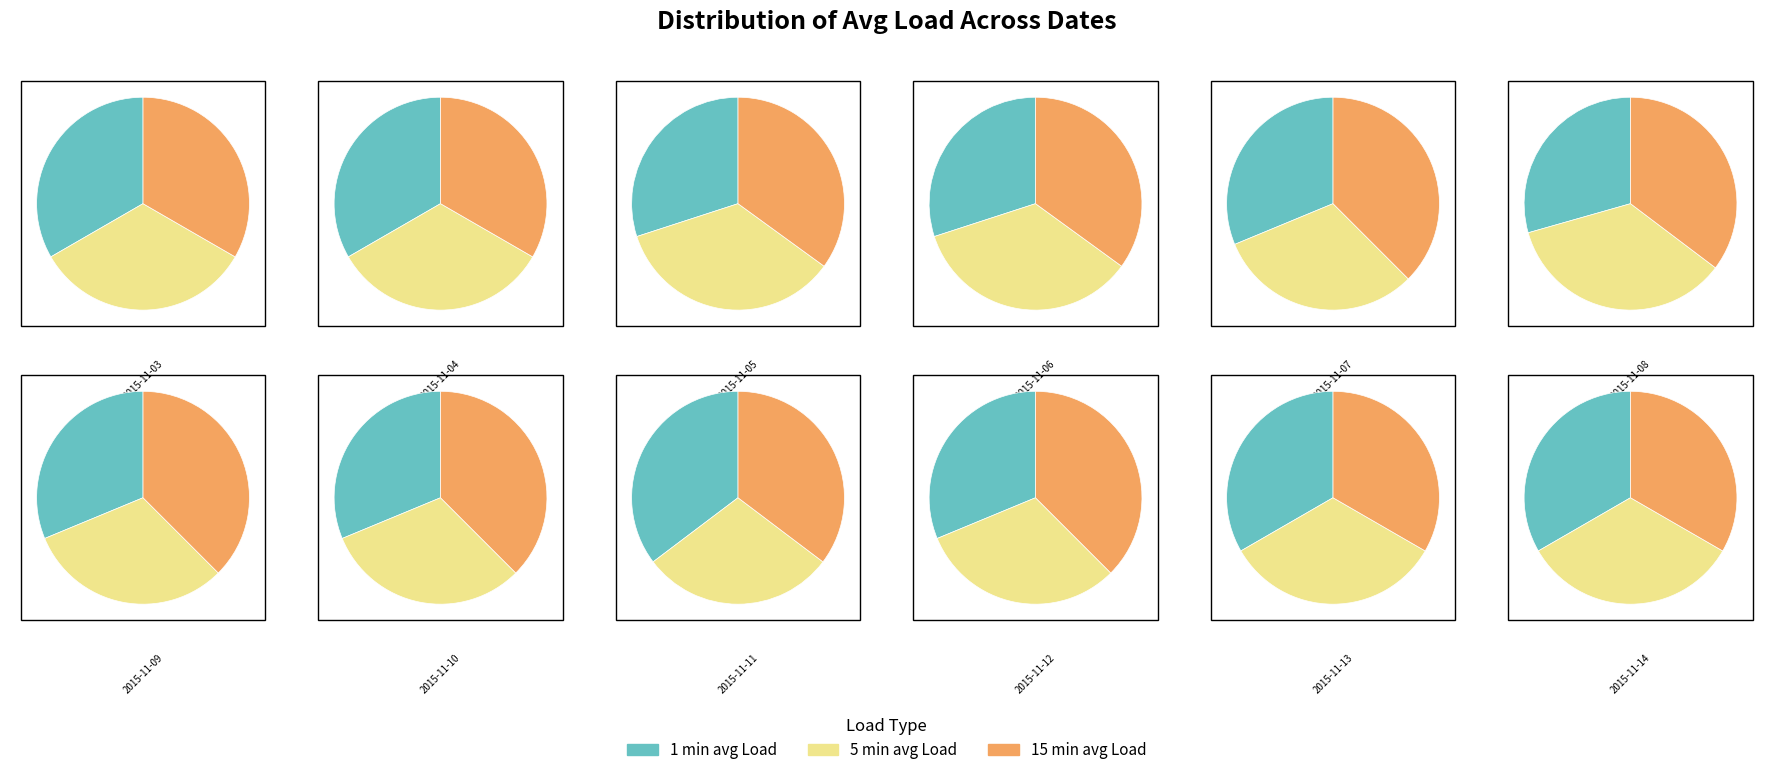

How many segments does this pie chart have?

3